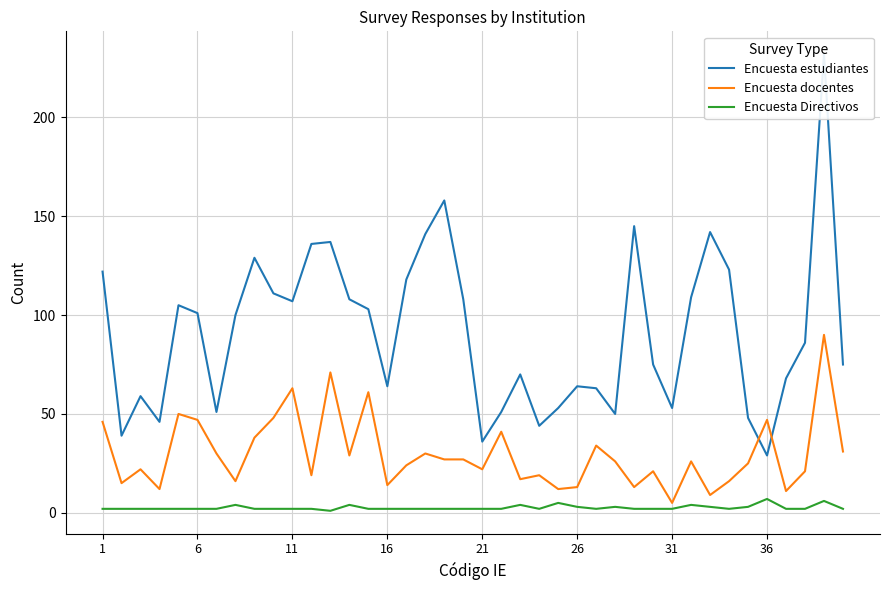

What is the sum of all Encuesta docentes values?

1188